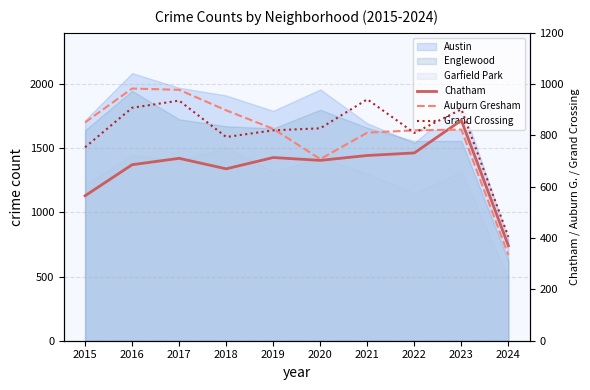

At which label does Auburn Gresham first exceed 826?

2015